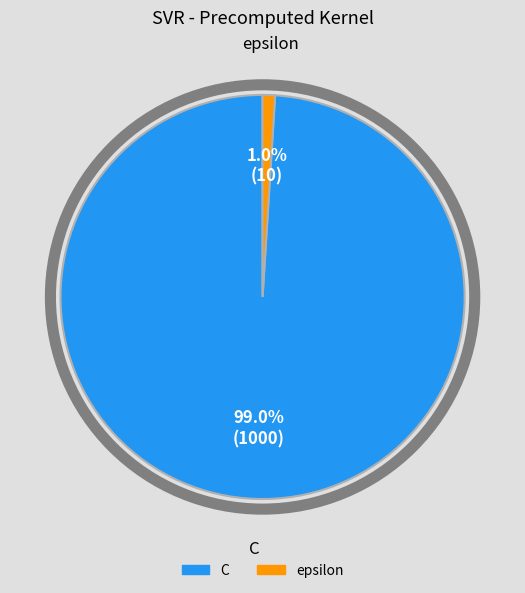

The C slice represents 89% of the pie. True or false?

False